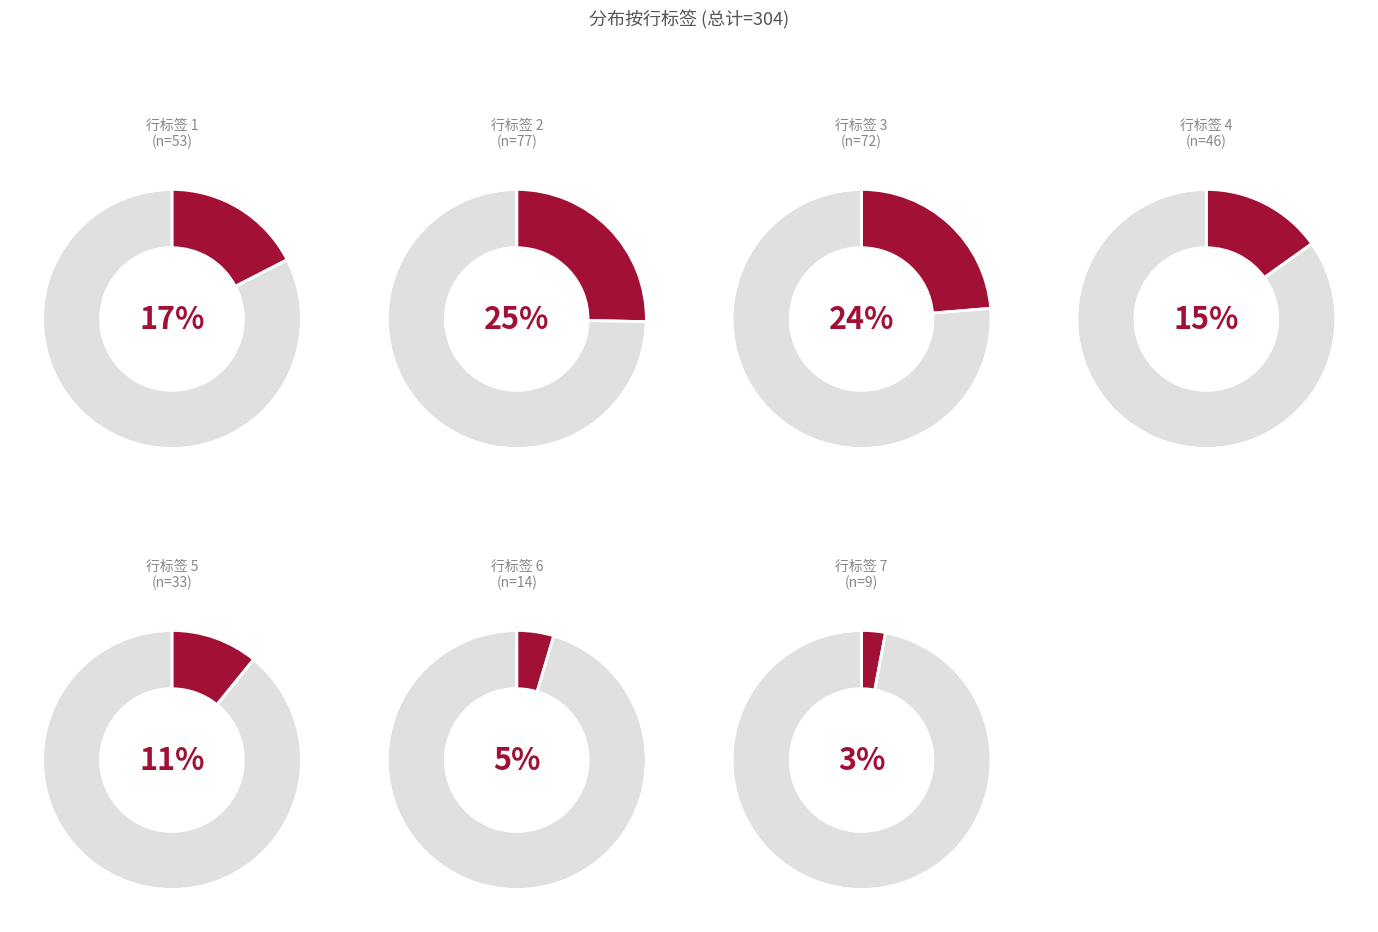

To the nearest percent, what is the difference between the largest and smallest slice percentages?

22%